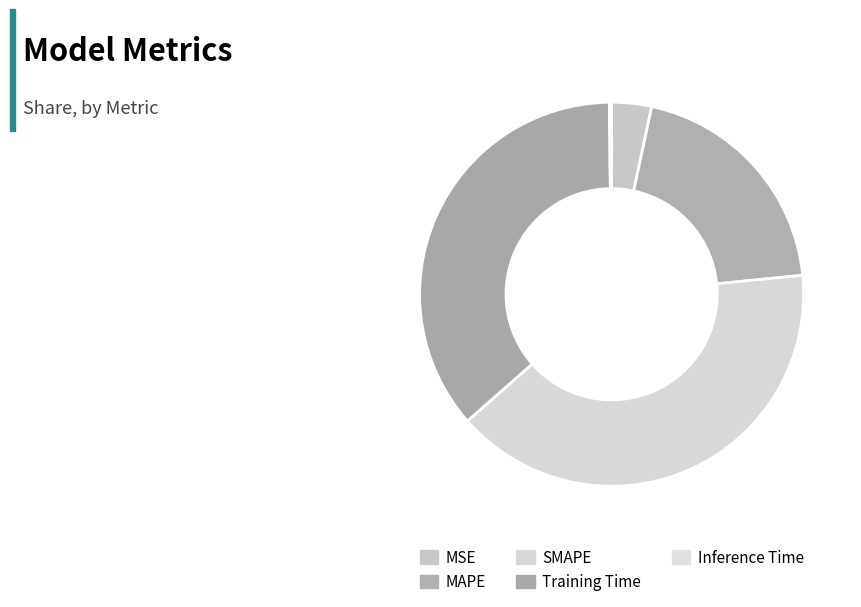

How many slices are in this pie chart?

5